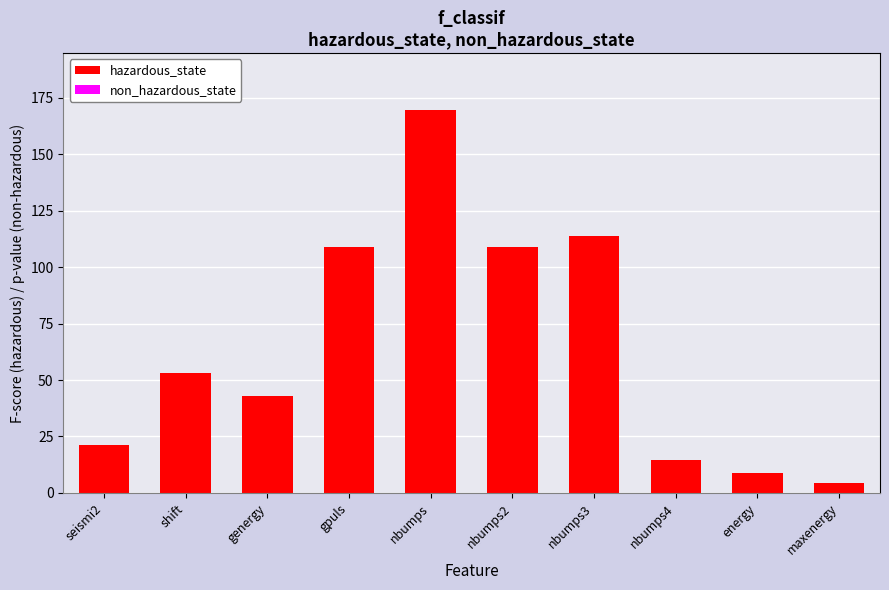

Which category has the highest value in the hazardous_state series?

nbumps